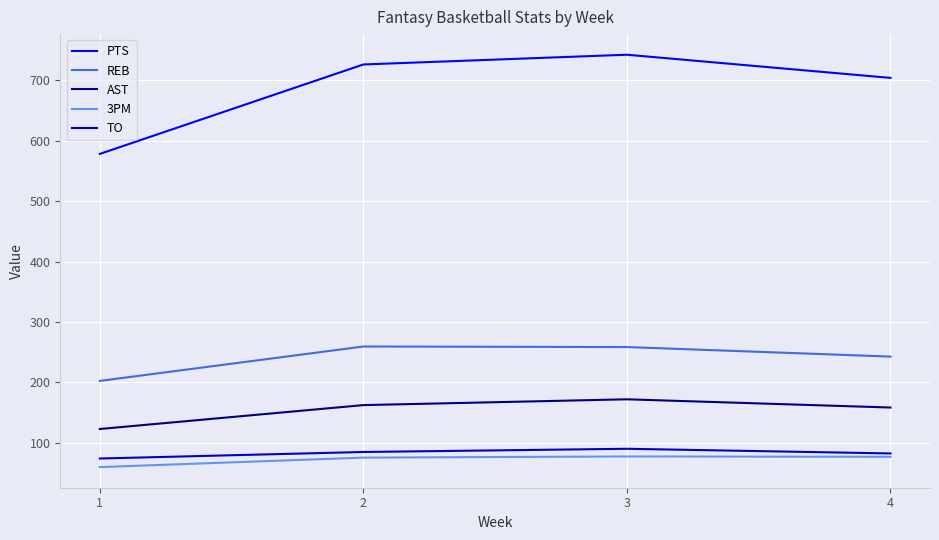

Read the PTS value at 2.

725.8